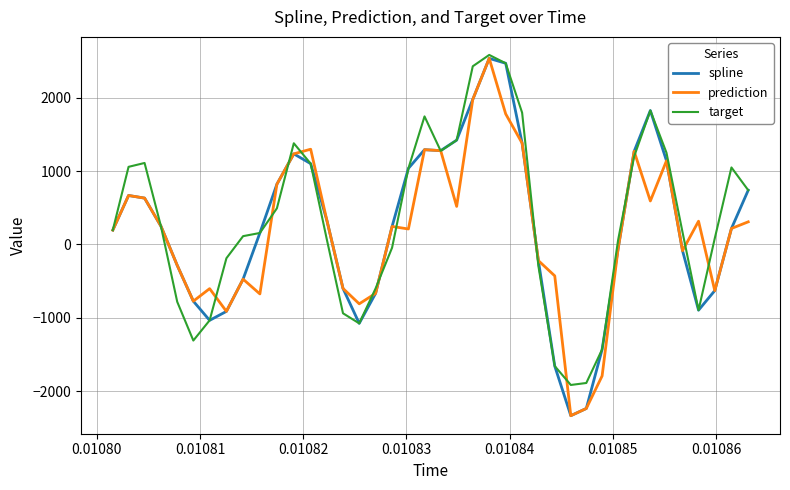

Rank the series by their average value, from lowest to highest.

prediction, spline, target